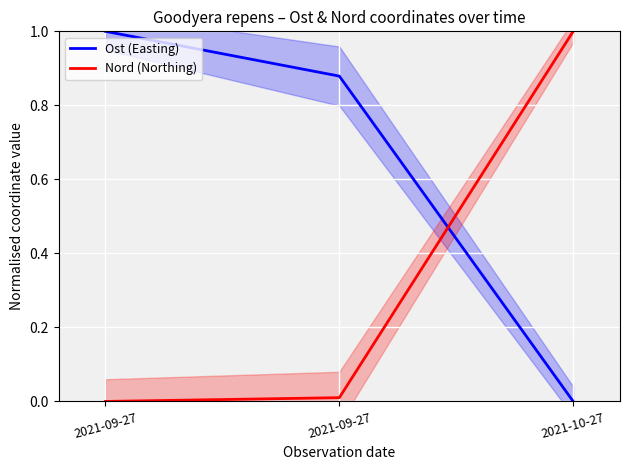

Rank the series by their maximum value, from lowest to highest.

Nord (Northing), Ost (Easting)